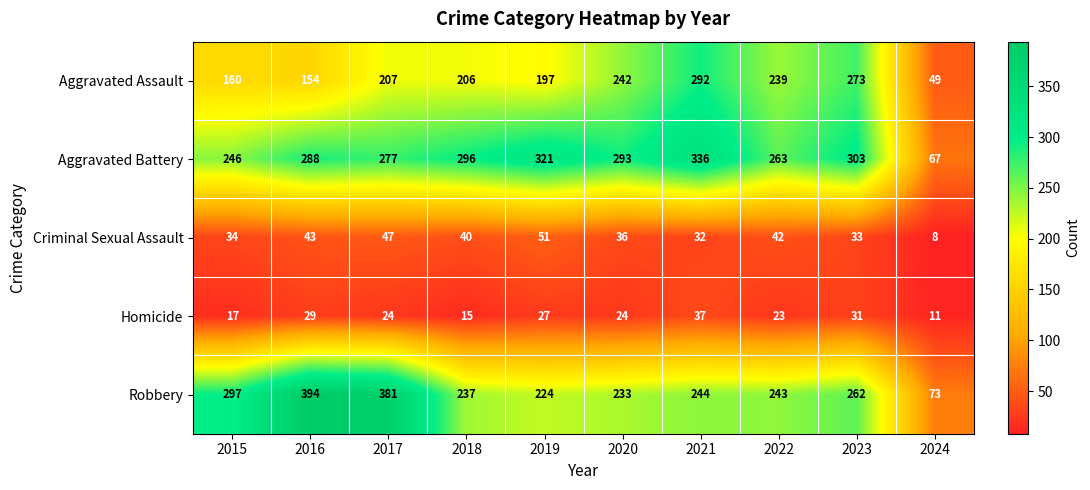

Read the Homicide value at 2023.

31